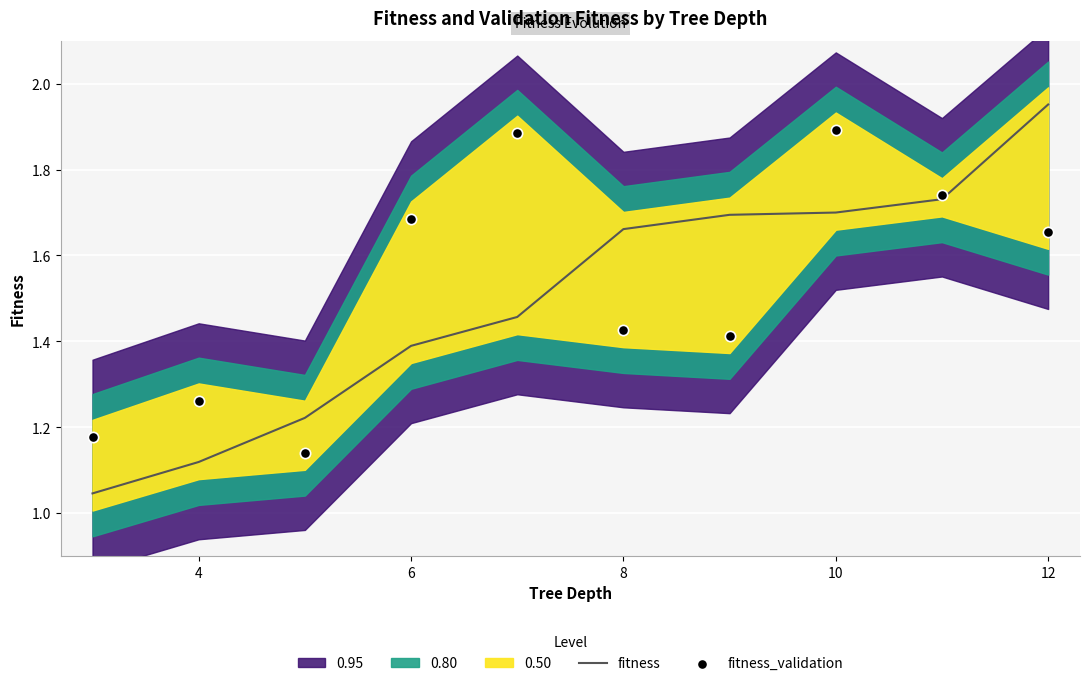

Which series has the largest Y range (max minus min)?

fitness